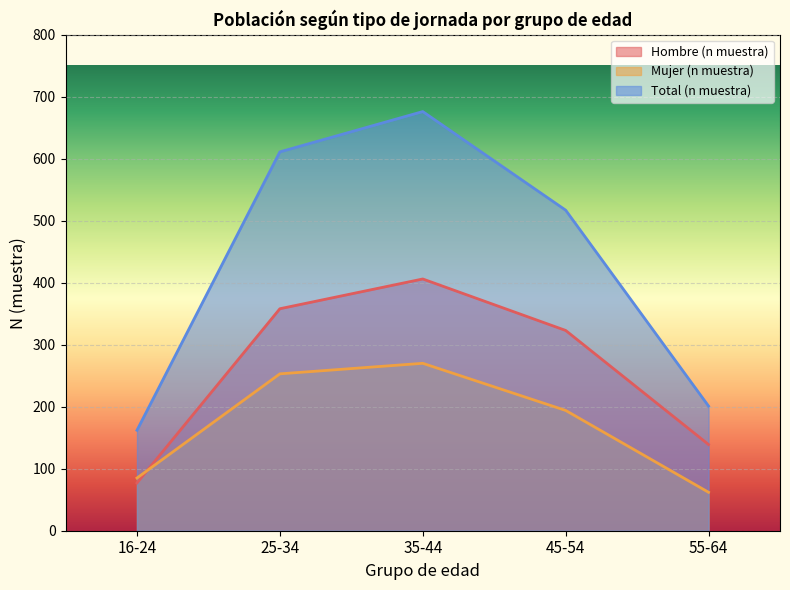

Reading right to left, transcribe all the data shown in this chart.

Hombre (n muestra): 55-64=139	45-54=323	35-44=406	25-34=358	16-24=77
Mujer (n muestra): 55-64=62	45-54=194	35-44=270	25-34=253	16-24=85
Total (n muestra): 55-64=201	45-54=517	35-44=676	25-34=611	16-24=162